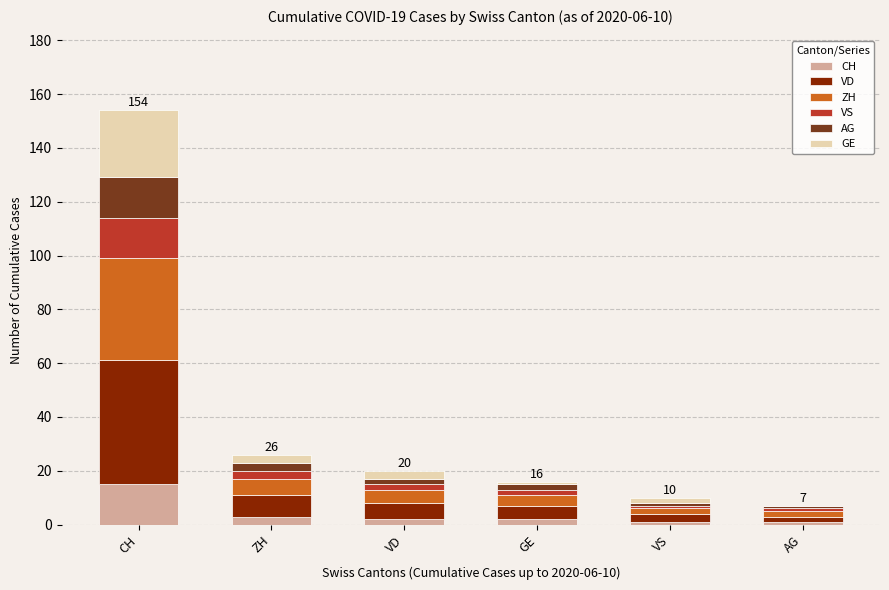

Is it true that CH equals 6 at CH?

False